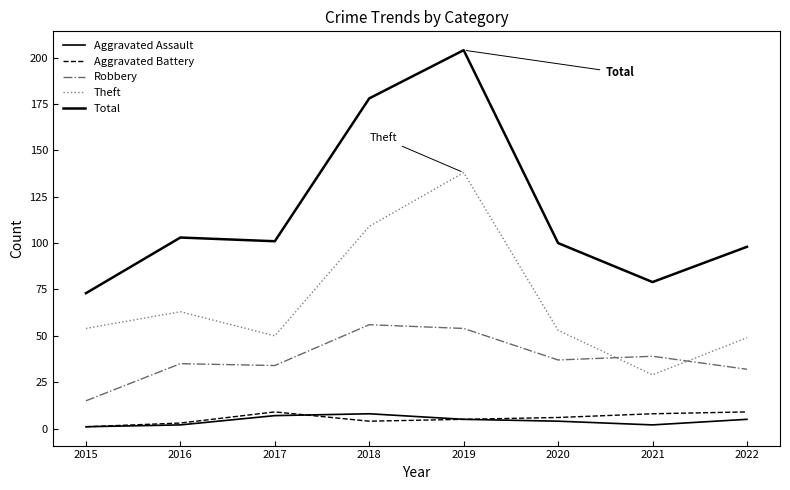

What is the average value of the Aggravated Battery series?

6